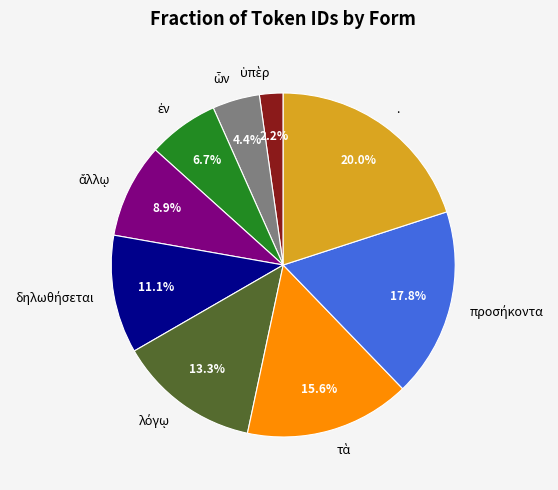

Is it true that . is 20% of the pie?

True